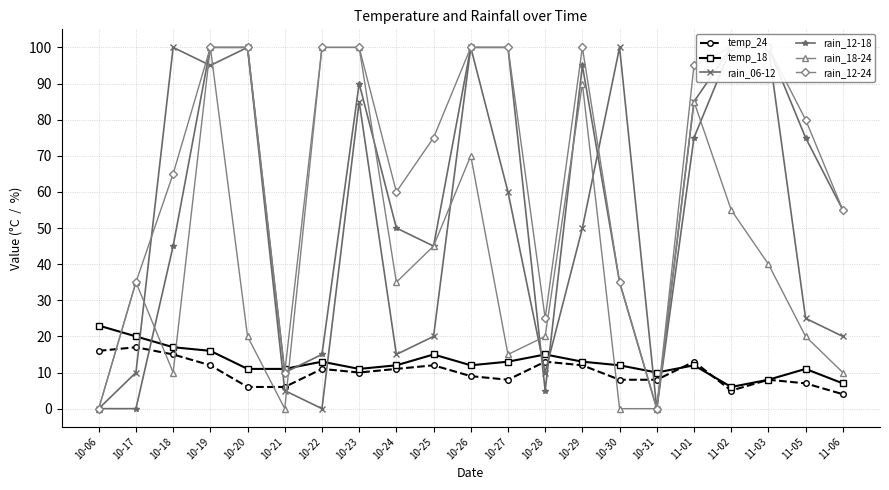

At which label does rain_06-12 reach its minimum?

10-06